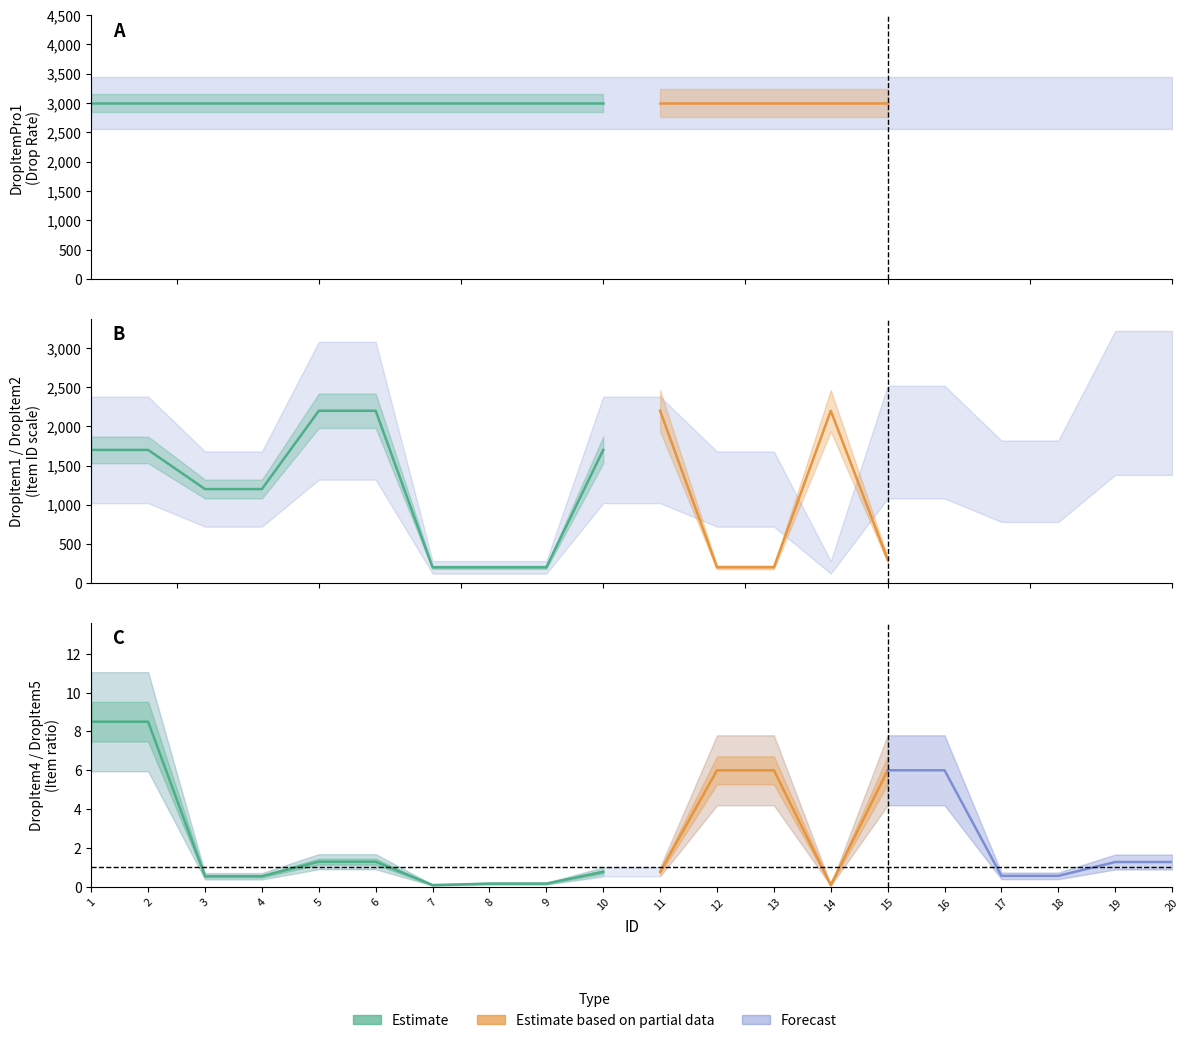

What is the approximate value of DropItem2 at 16, to the nearest 5?

5